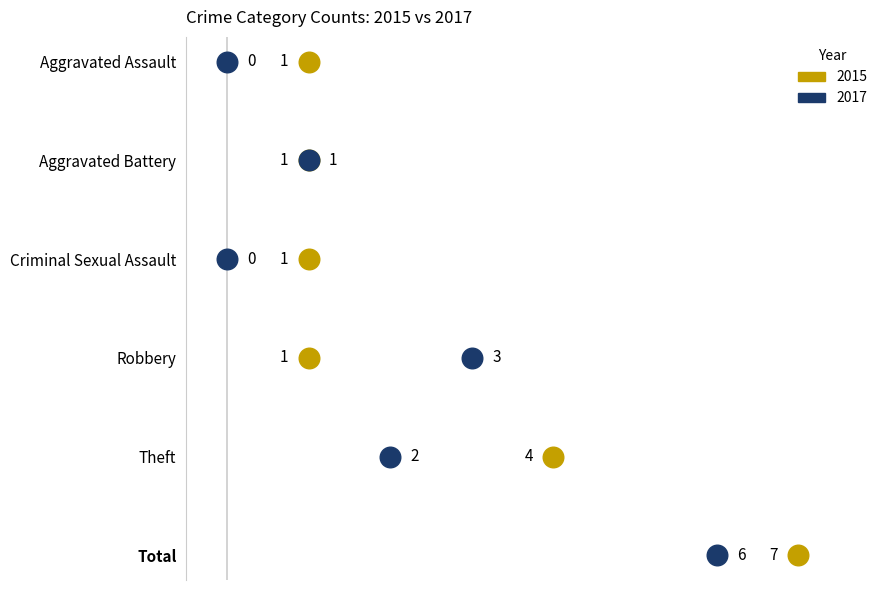

Which series contains the lowest Y value?

2017